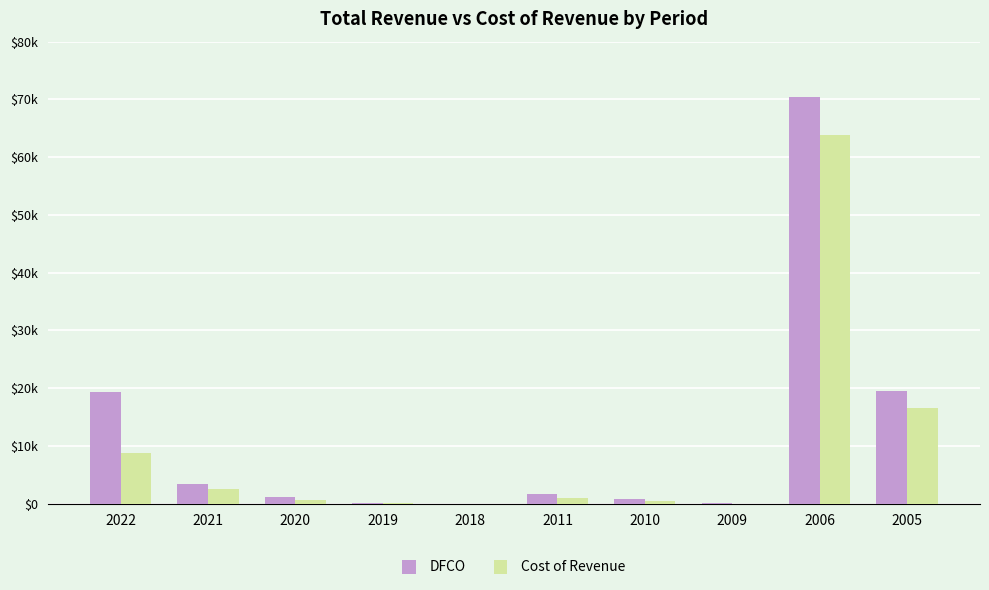

Reading left to right, transcribe all the data shown in this chart.

DFCO: 2022=19300	2021=3400	2020=1200	2019=100	2018=0	2011=1700	2010=900	2009=200	2006=70400	2005=19500
Cost of Revenue: 2022=8800	2021=2500	2020=600	2019=100	2018=0	2011=1000	2010=400	2009=0	2006=63900	2005=16500